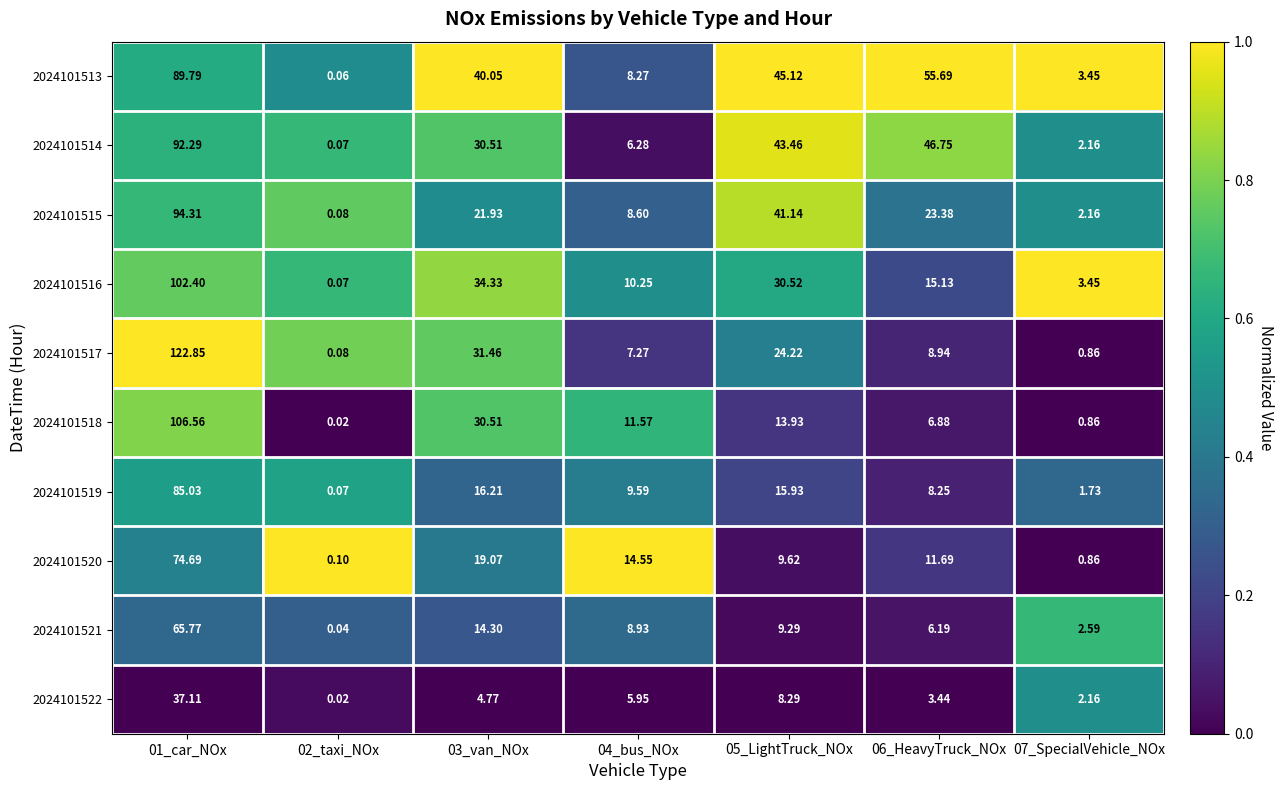

How many data points in 2024101513 are less than 40?

3